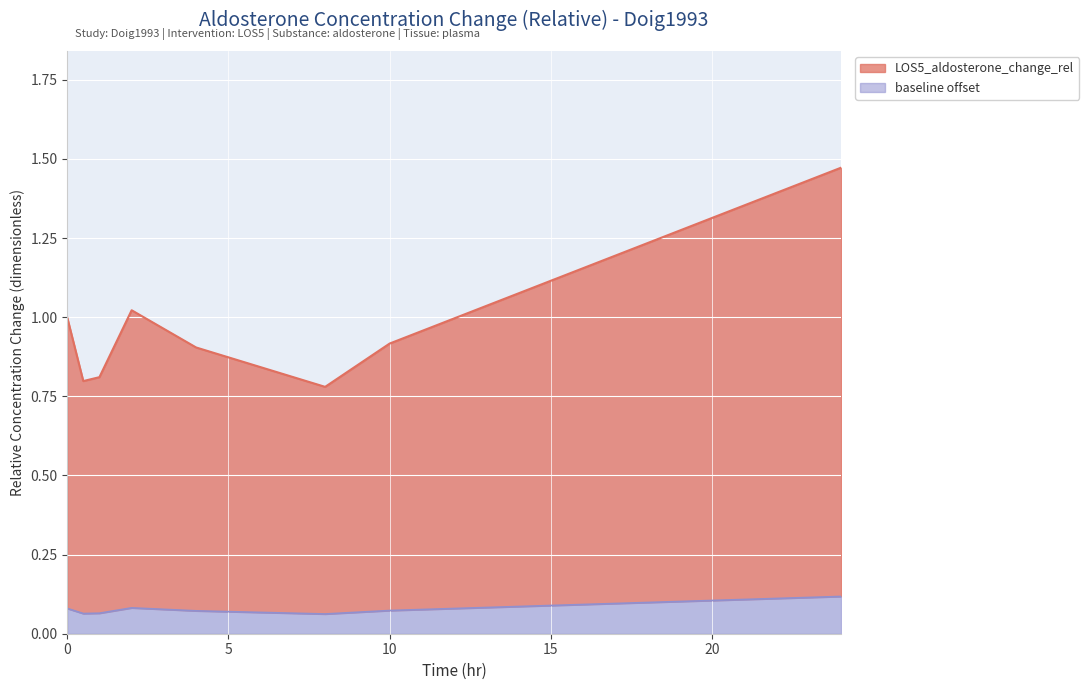

Read the value at 1.0.

0.8